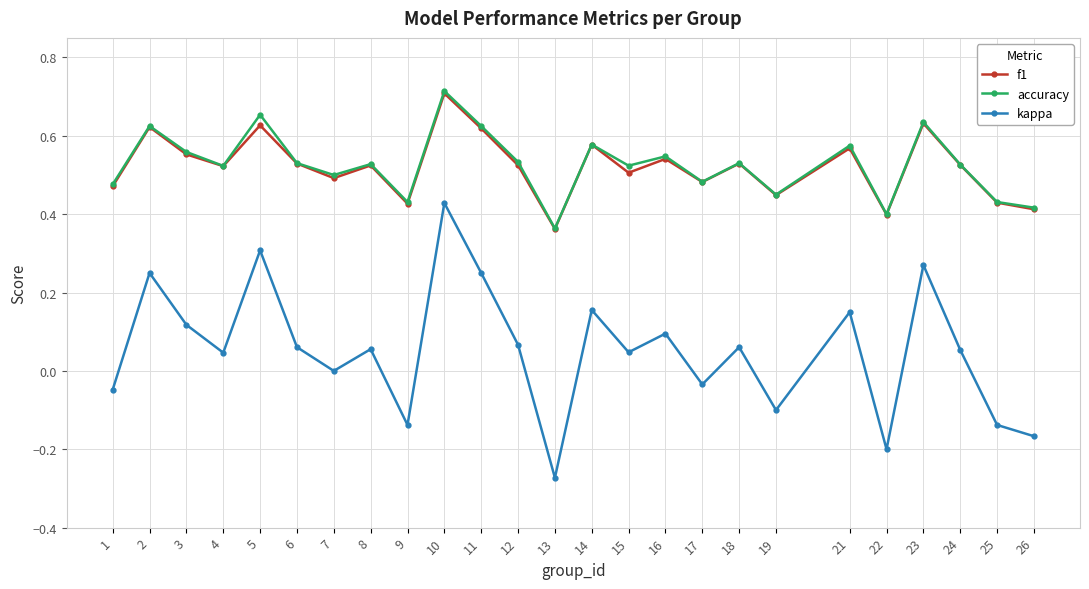

Does the chart display data point markers on the line(s)?

Yes